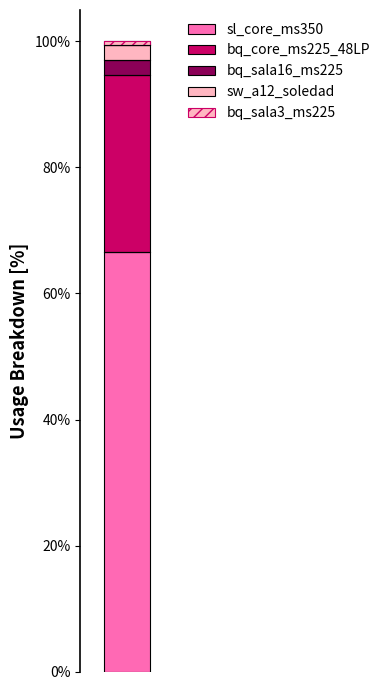

Which has a higher value, sw_a12_soledad or bq_core_ms225_48LP?

bq_core_ms225_48LP